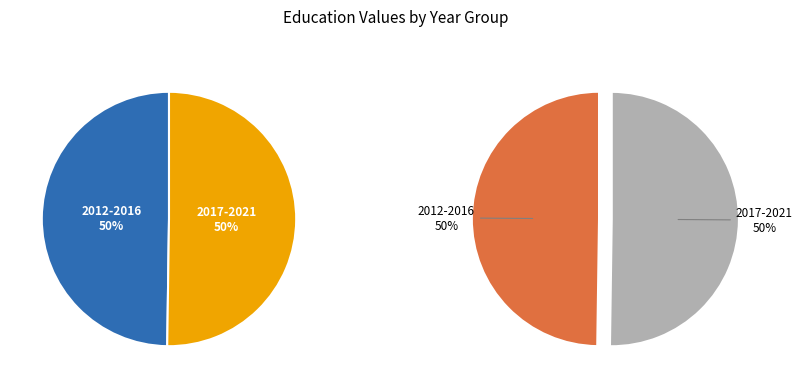

Does any single category account for the majority?

No